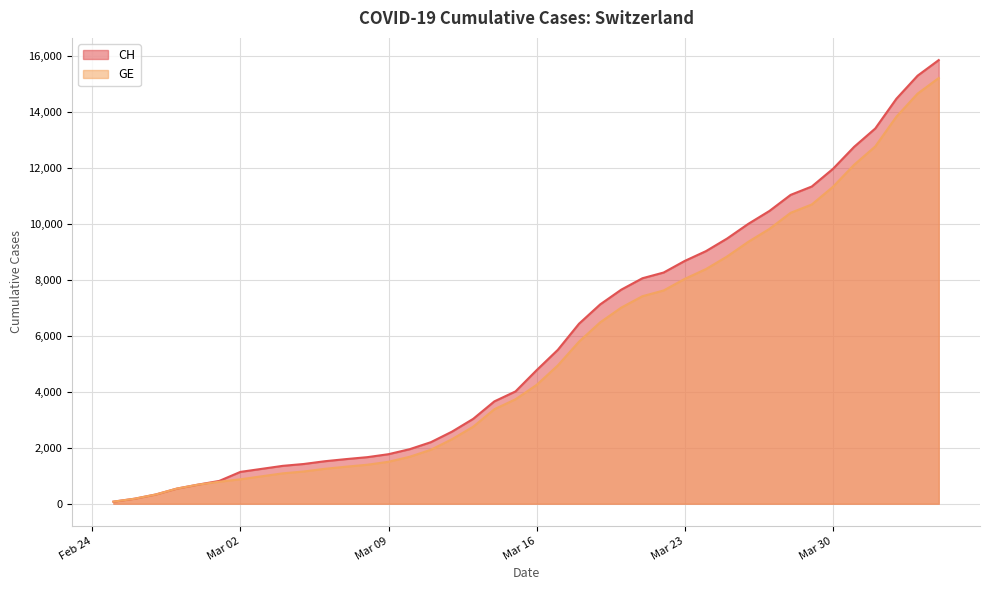

True or false: GE and CH cross at least once.

False